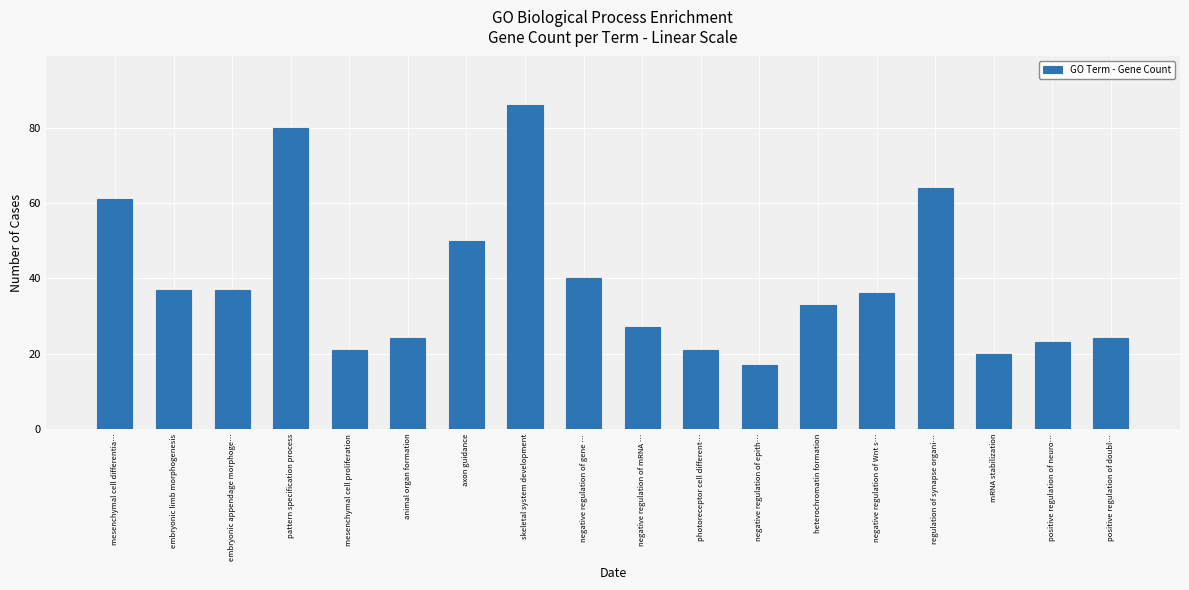

The value at mesenchymal cell proliferation is 21. True or false?

True